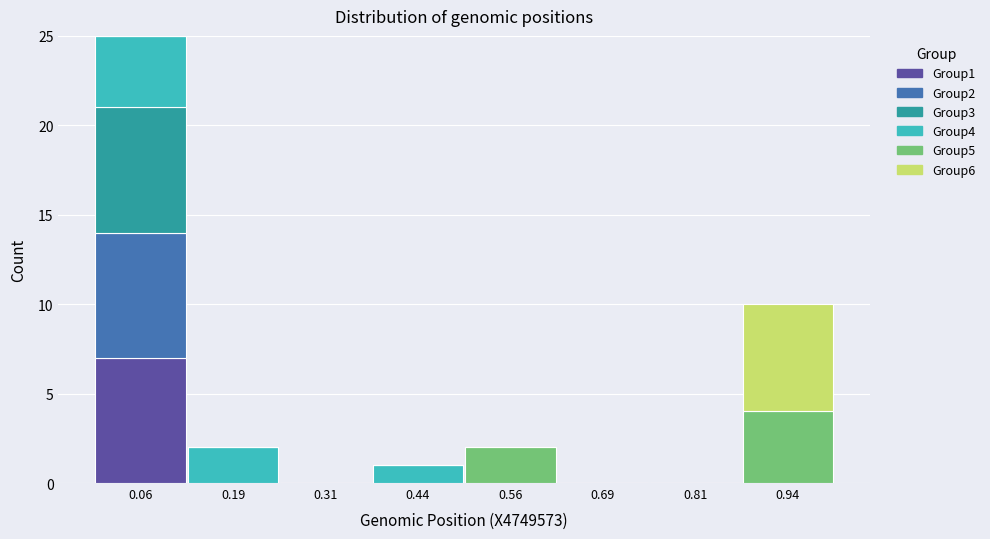

Which range on the x-axis has the tallest stacked bar (by total height)?

0.000 to 0.125